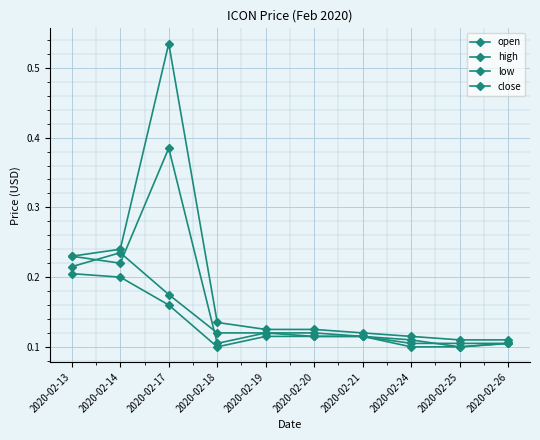

What value does the close series have at 2020-02-19?

0.1